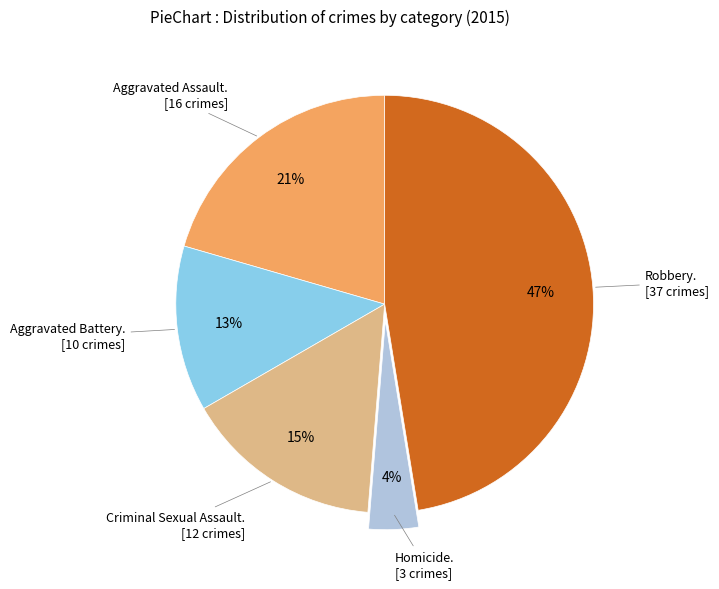

How many slices are in this pie chart?

5